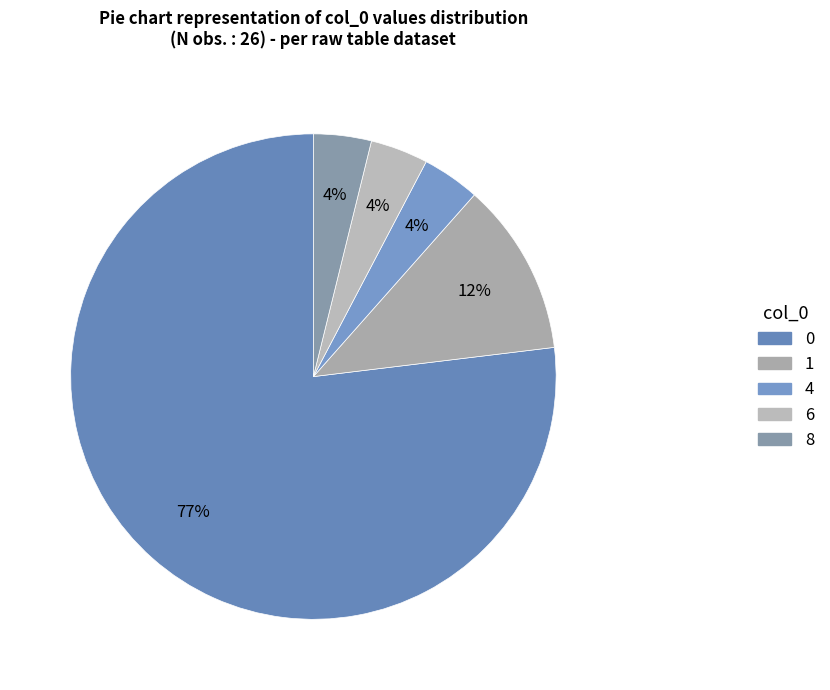

To the nearest percent, what portion does 6 represent?

4%